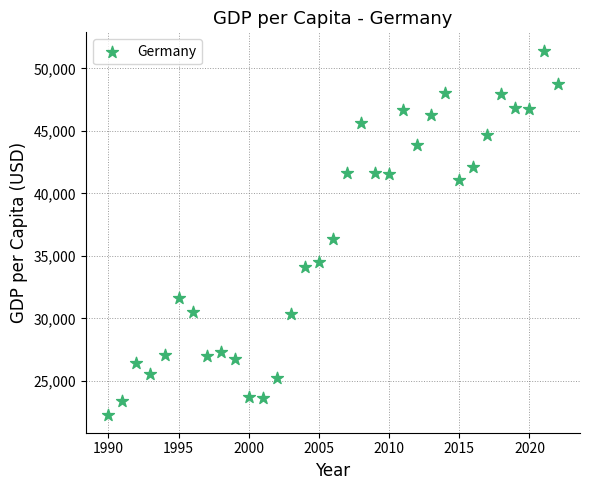

What is the range of X values (max minus min)?

32.0